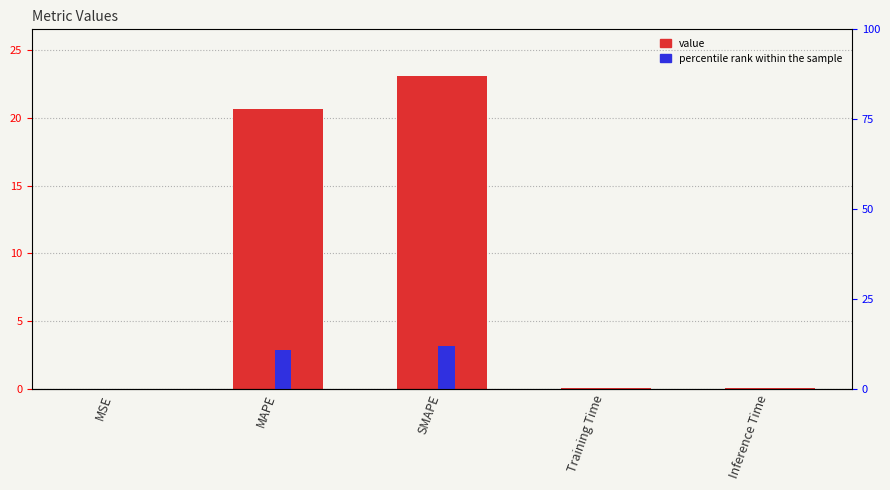

What position from the right is Training Time?

2